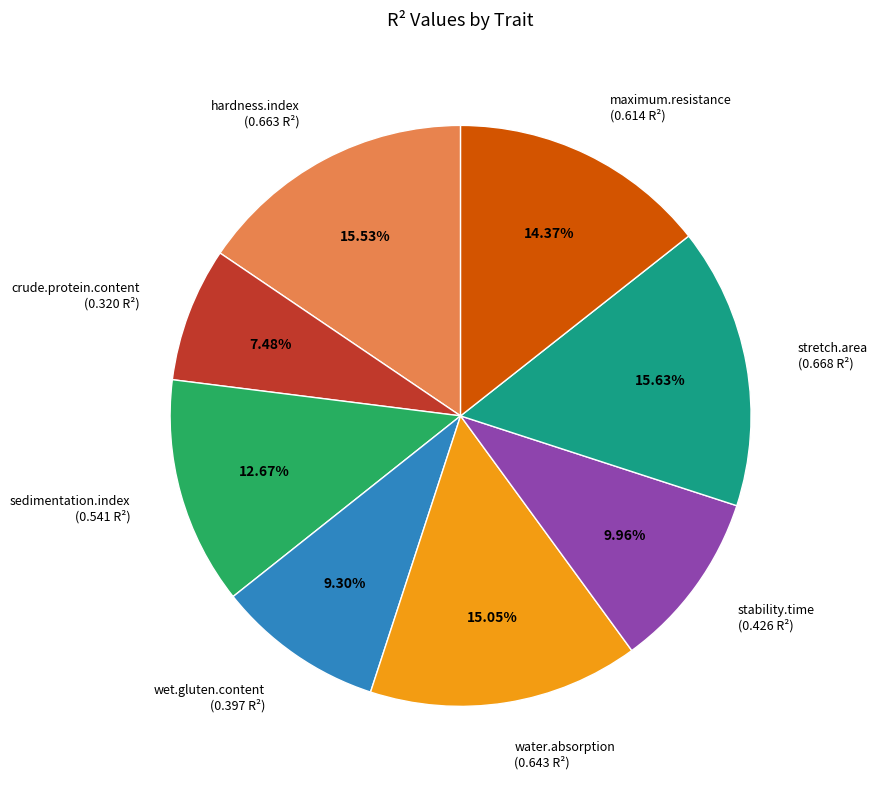

To the nearest percent, what is the average slice percentage?

12%